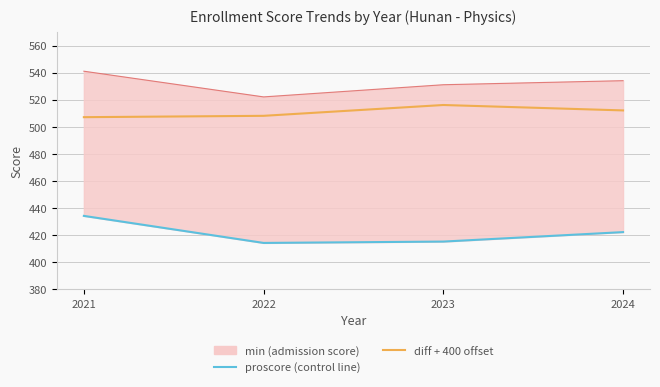

Is it true that diff (+400 offset) equals 512 at 2024?

True